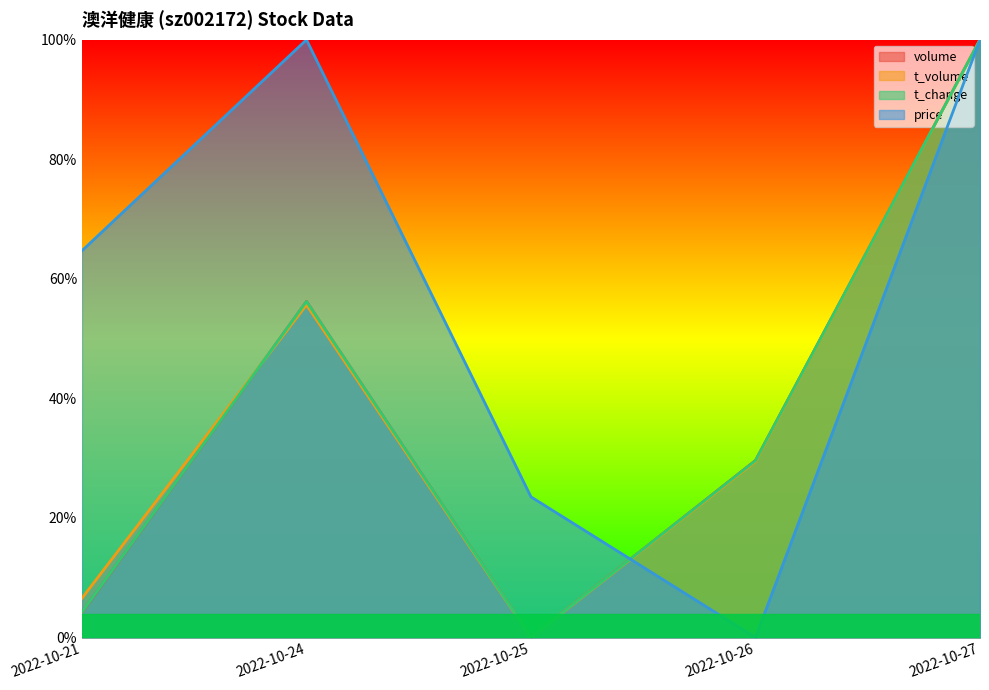

Read the t_change value at 2022-10-26.

0.3